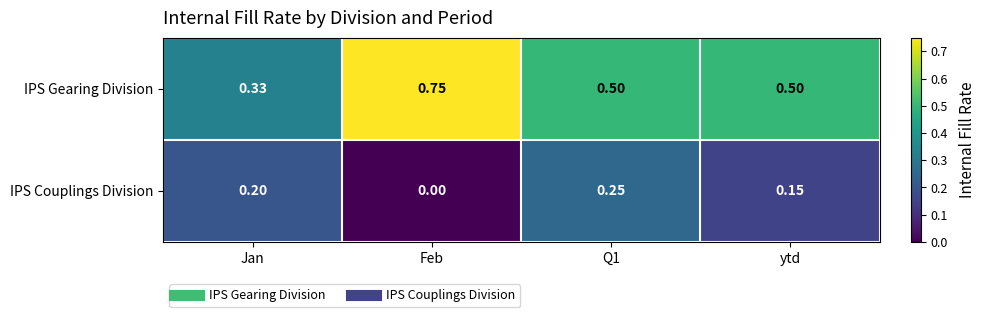

Which series has the largest range (max minus min)?

IPS Gearing Division